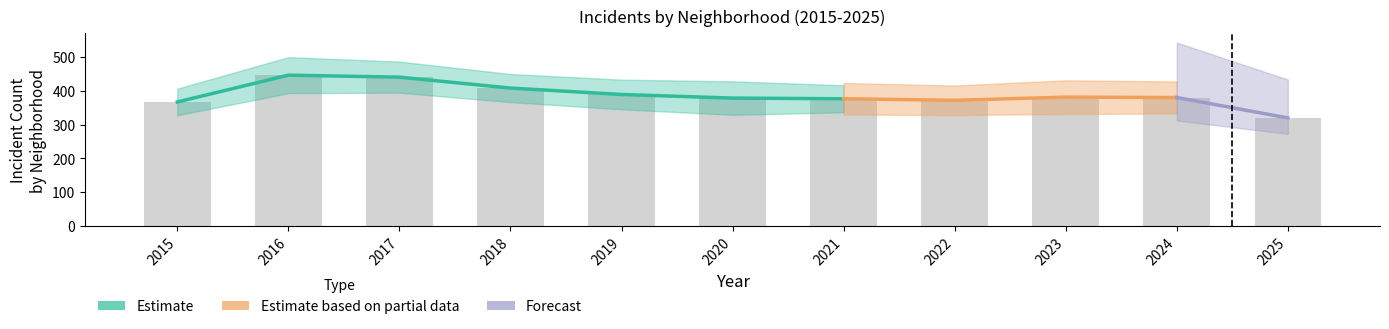

Are the bars horizontal?

No